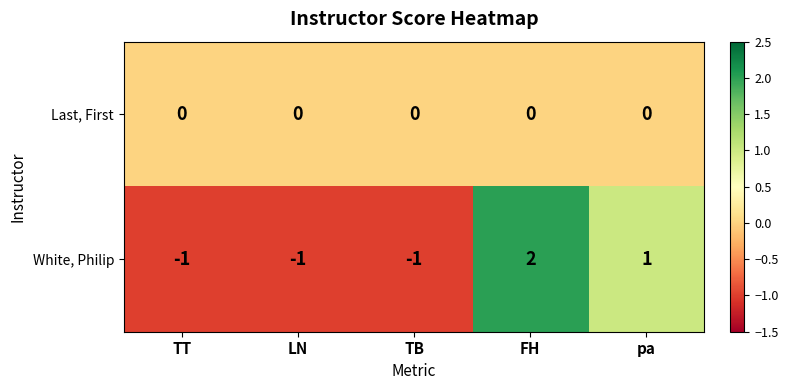

Is the value of Last, First at LN greater than the value of White, Philip at TT?

Yes